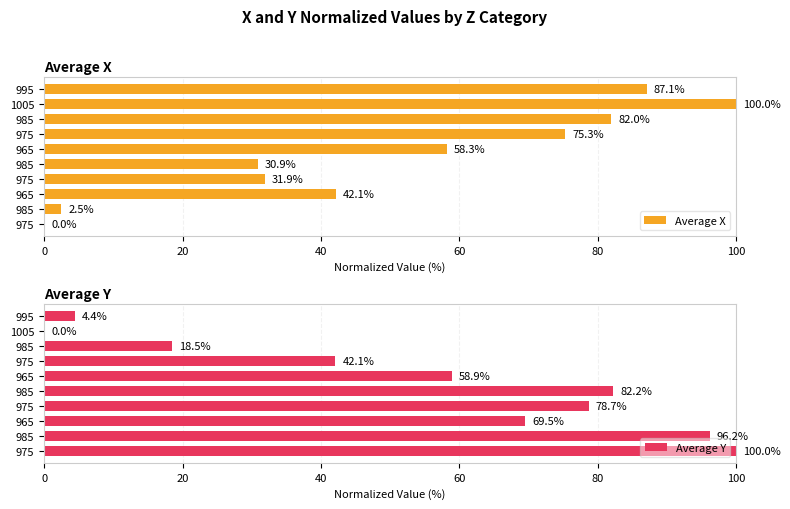

True or false: Average Y has a value of 24.7 at 985.

False